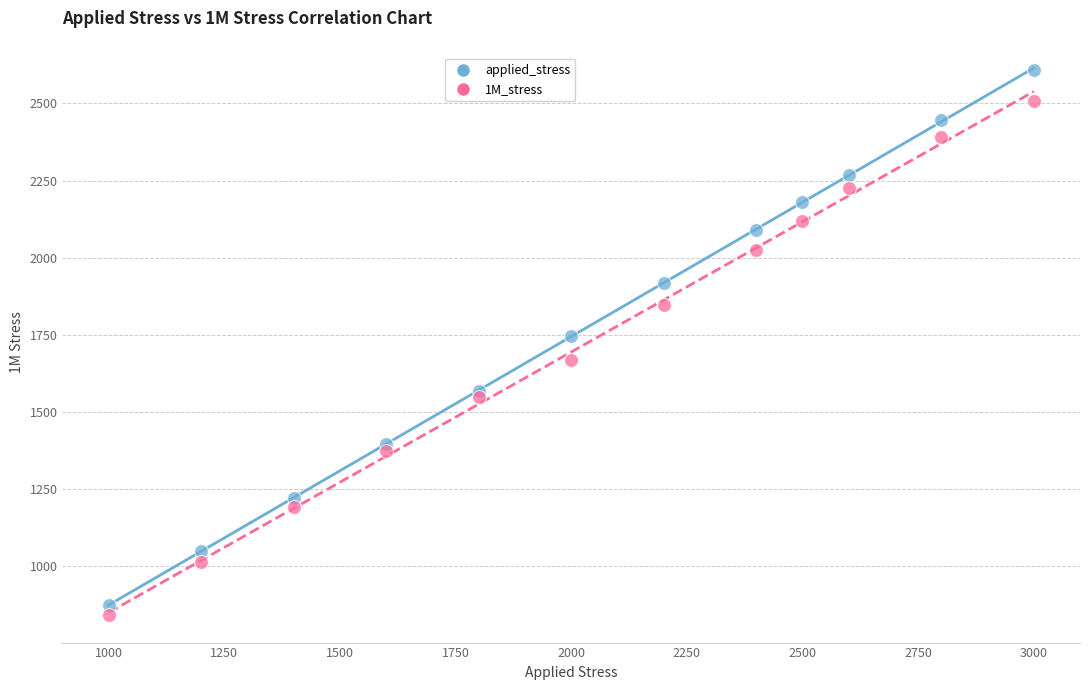

Which series reaches the minimum Y coordinate?

1M_stress